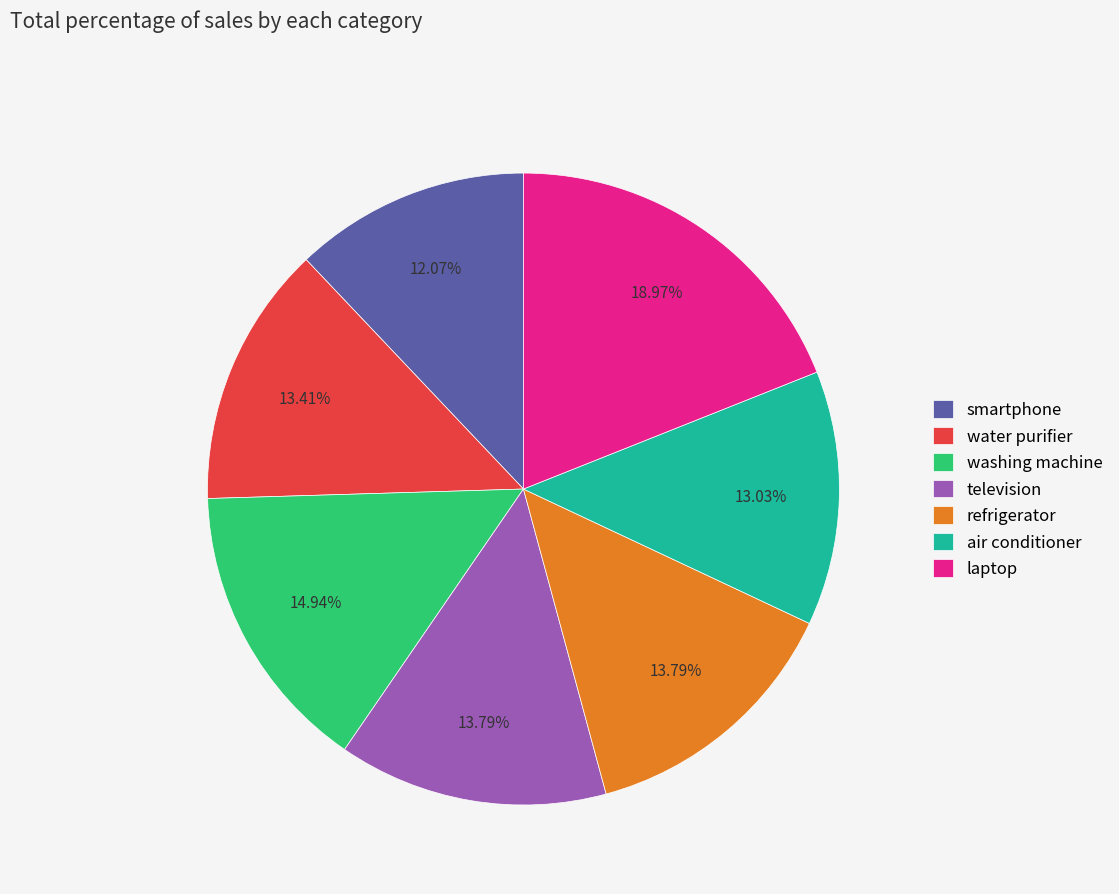

Count the number of slices in the pie.

7